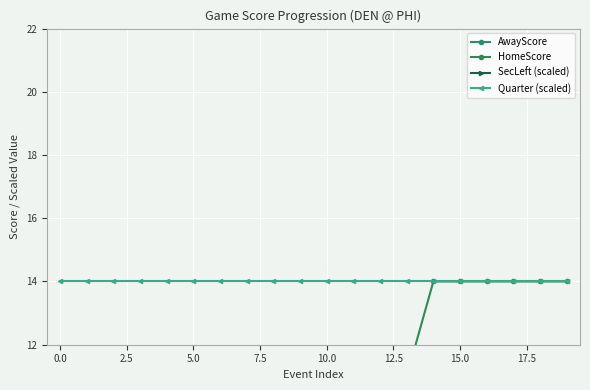

What are all the series names shown in the legend?

AwayScore, HomeScore, SecLeft (scaled), Quarter (scaled)